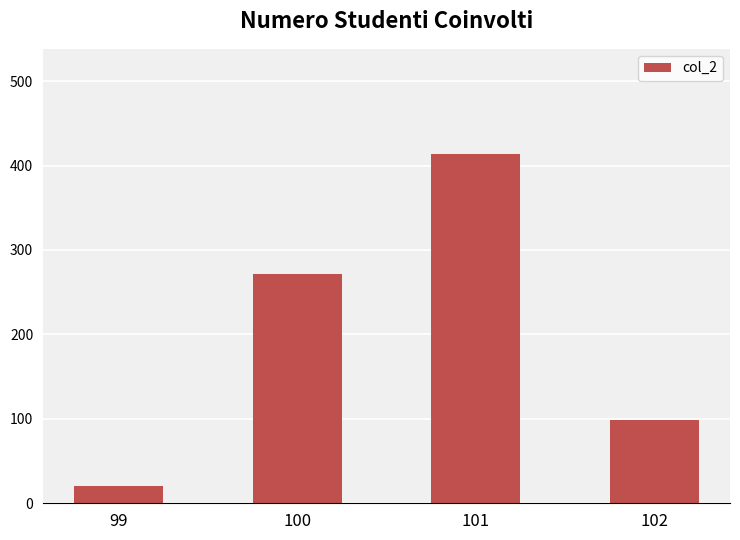

What is the difference between the maximum and minimum values?

394